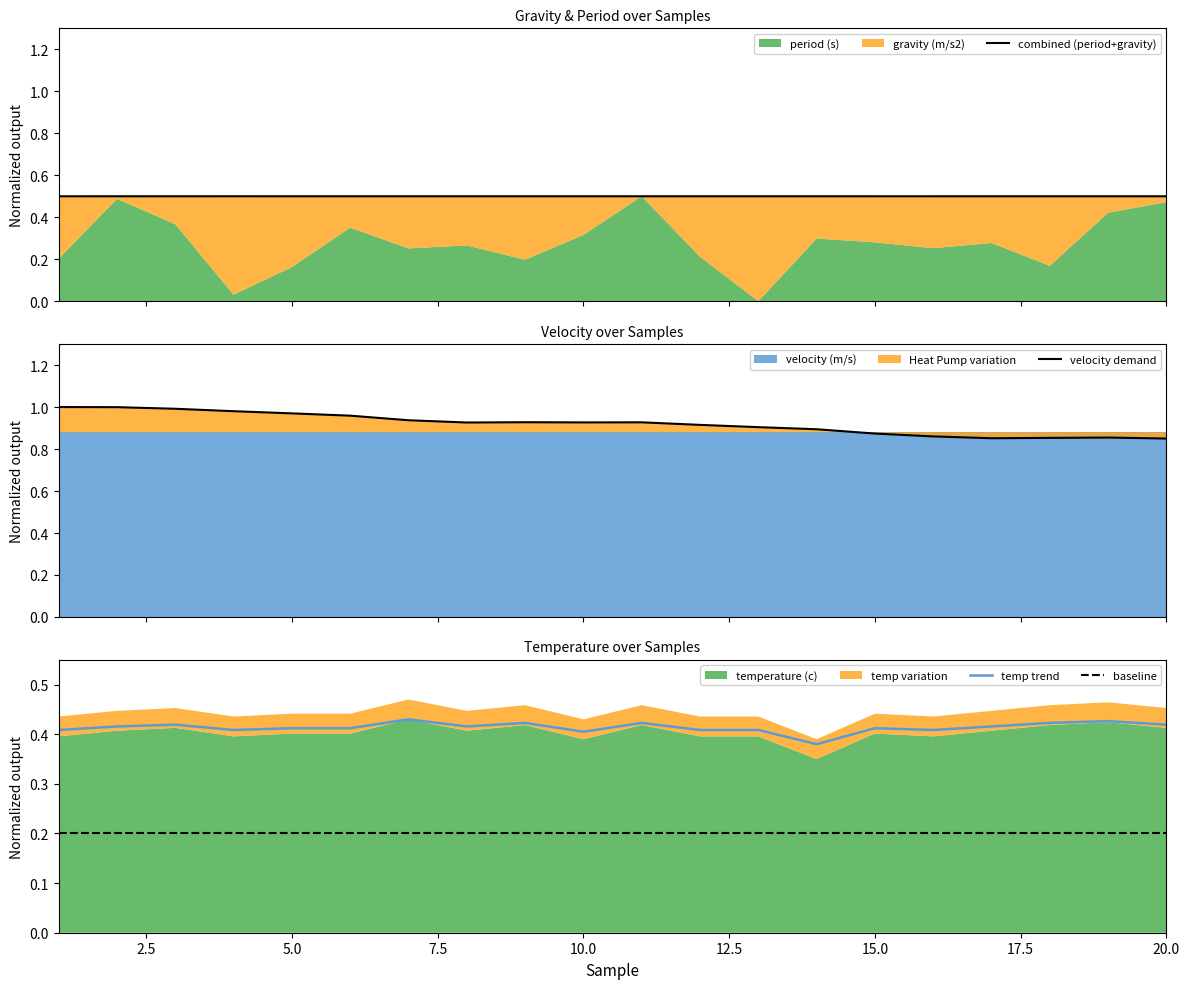

True or false: temp trend and velocity demand intersect in this chart.

False